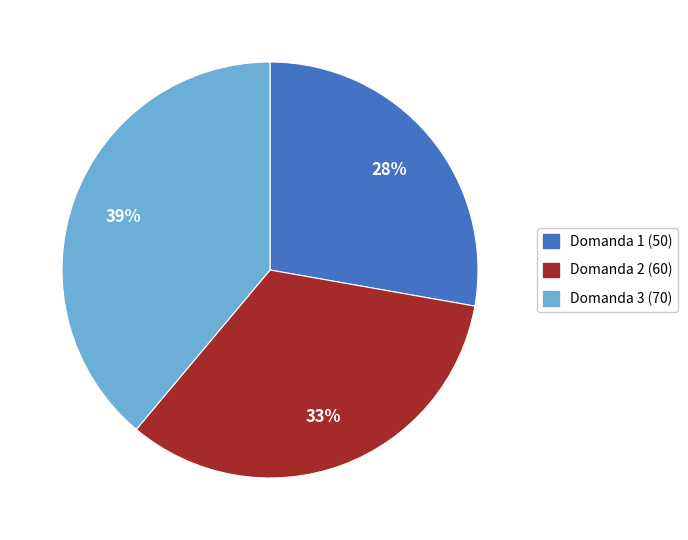

What is the ratio of the value at Domanda 2 (60) to the value at Domanda 1 (50)?

1.2